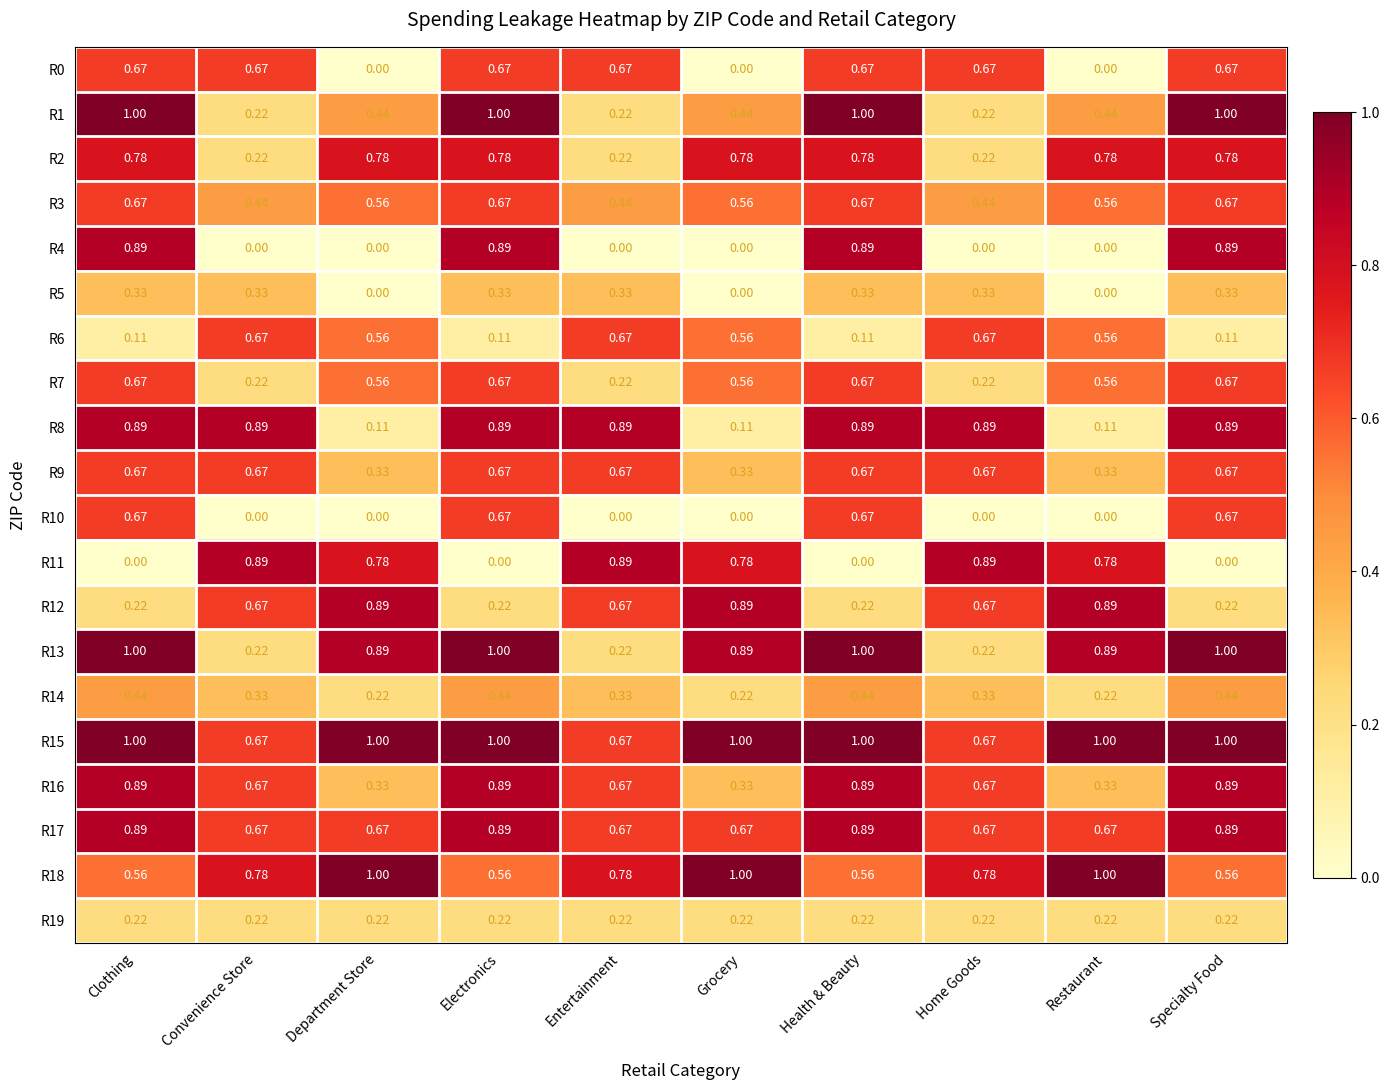

Is the value of R3 at Convenience Store greater than the value of R2 at Health & Beauty?

No